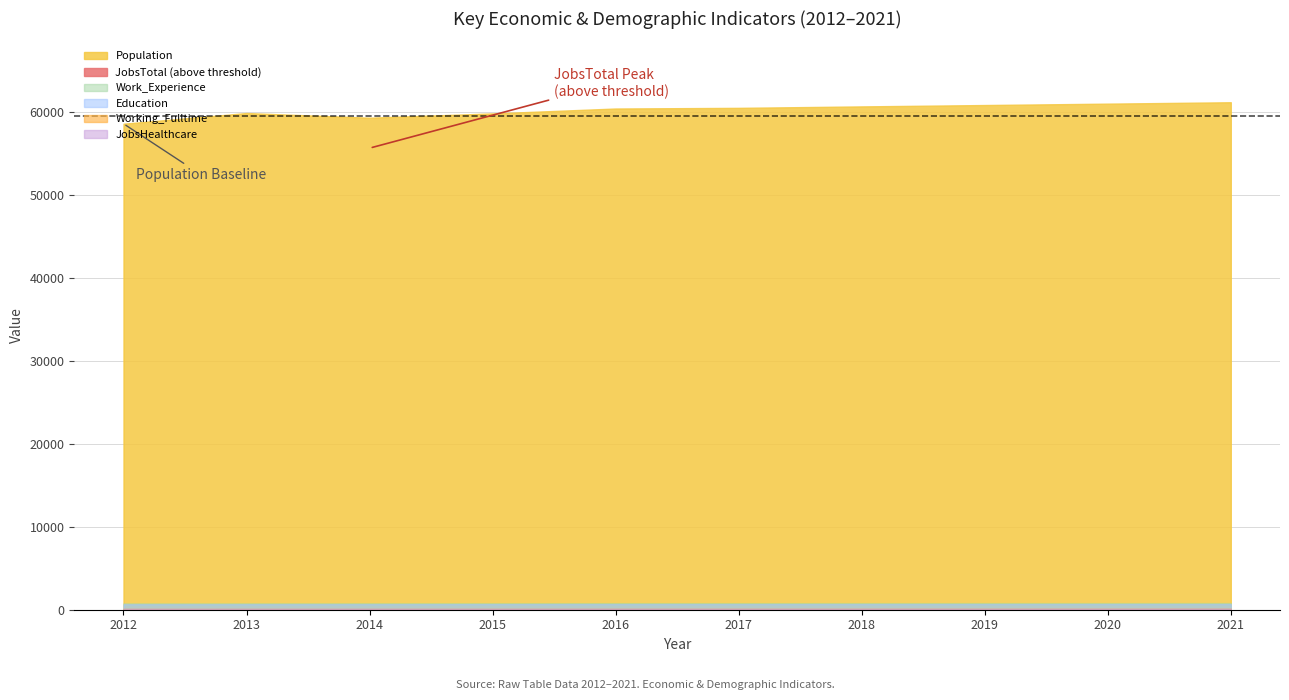

At 2018, list the series in order from smallest to largest.

Working_Fulltime, JobsHealthcare, JobsTotal, Education, Work_Experience, Population